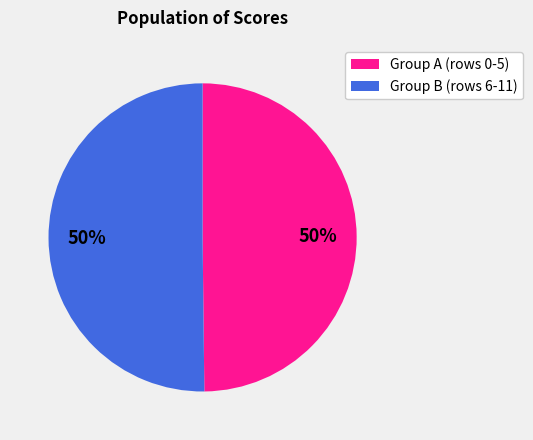

To the nearest percent, what is the average slice percentage?

50%